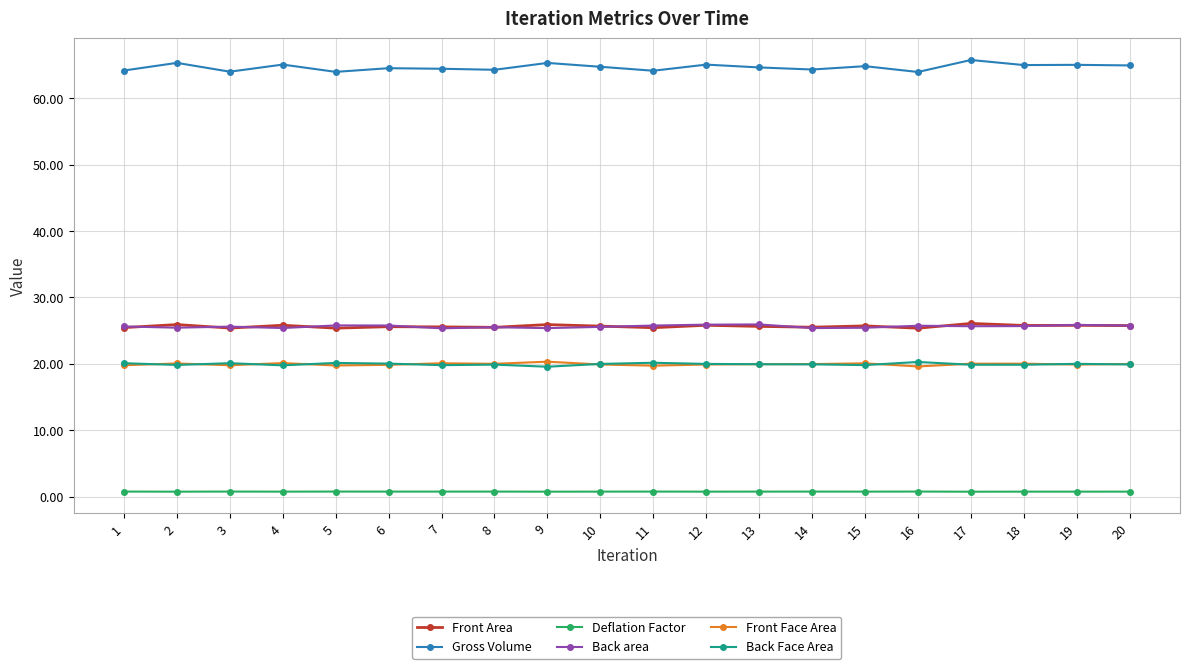

The value of Back Face Area at 6 is 7.7. True or false?

False